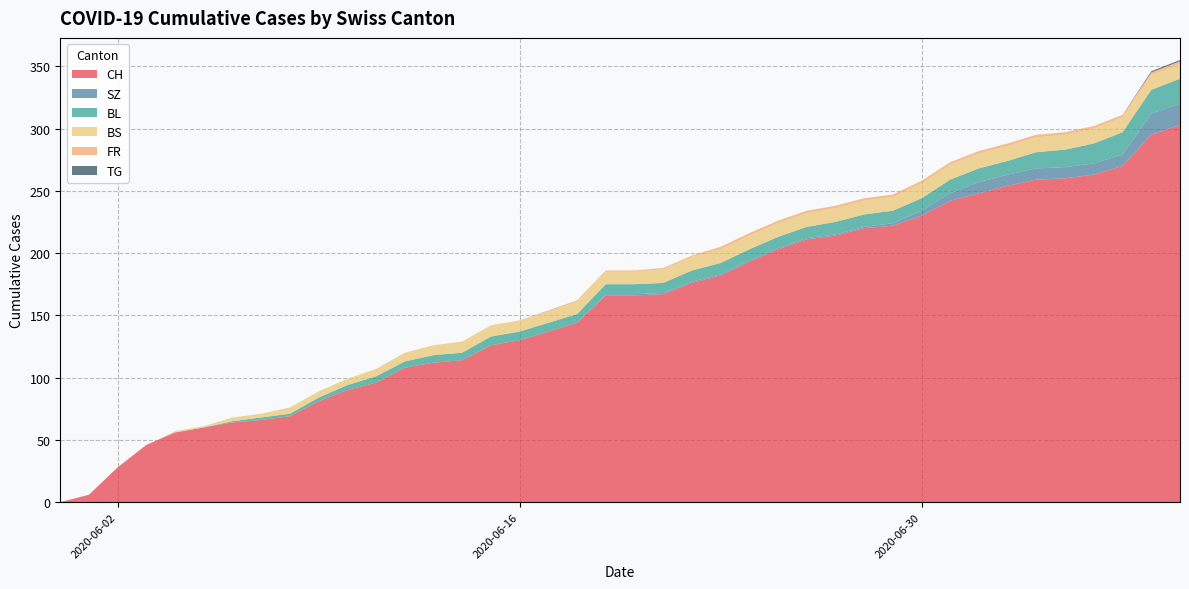

Reading right to left, transcribe all the data shown in this chart.

CH: 2020-07-09=303	2020-07-08=295	2020-07-07=270	2020-07-06=263	2020-07-05=260	2020-07-04=259	2020-07-03=254	2020-07-02=248	2020-07-01=242	2020-06-30=230	2020-06-29=222	2020-06-28=220	2020-06-27=214	2020-06-26=211	2020-06-25=203	2020-06-24=193	2020-06-23=182	2020-06-22=176	2020-06-21=167	2020-06-20=166	2020-06-19=166	2020-06-18=144	2020-06-17=137	2020-06-16=130	2020-06-15=126	2020-06-14=114	2020-06-13=112	2020-06-12=108	2020-06-11=96	2020-06-10=90	2020-06-09=81	2020-06-08=69	2020-06-07=66	2020-06-06=64	2020-06-05=60	2020-06-04=56	2020-06-03=46	2020-06-02=28	2020-06-01=6	2020-05-31=0
SZ: 2020-07-09=17	2020-07-08=17	2020-07-07=9	2020-07-06=9	2020-07-05=9	2020-07-04=9	2020-07-03=9	2020-07-02=9	2020-07-01=6	2020-06-30=4	2020-06-29=2	2020-06-28=1	2020-06-27=1	2020-06-26=1	2020-06-25=1	2020-06-24=1	2020-06-23=1	2020-06-22=1	2020-06-21=1	2020-06-20=1	2020-06-19=1	2020-06-18=0	2020-06-17=0	2020-06-16=0	2020-06-15=0	2020-06-14=0	2020-06-13=0	2020-06-12=0	2020-06-11=0	2020-06-10=0	2020-06-09=0	2020-06-08=0	2020-06-07=0	2020-06-06=0	2020-06-05=0	2020-06-04=0	2020-06-03=0	2020-06-02=0	2020-06-01=0	2020-05-31=0
BL: 2020-07-09=20	2020-07-08=19	2020-07-07=18	2020-07-06=16	2020-07-05=14	2020-07-04=13	2020-07-03=11	2020-07-02=11	2020-07-01=11	2020-06-30=10	2020-06-29=10	2020-06-28=10	2020-06-27=10	2020-06-26=9	2020-06-25=9	2020-06-24=9	2020-06-23=9	2020-06-22=9	2020-06-21=8	2020-06-20=8	2020-06-19=8	2020-06-18=7	2020-06-17=7	2020-06-16=7	2020-06-15=7	2020-06-14=6	2020-06-13=6	2020-06-12=5	2020-06-11=5	2020-06-10=4	2020-06-09=3	2020-06-08=2	2020-06-07=2	2020-06-06=1	2020-06-05=0	2020-06-04=0	2020-06-03=0	2020-06-02=0	2020-06-01=0	2020-05-31=0
BS: 2020-07-09=12	2020-07-08=12	2020-07-07=12	2020-07-06=12	2020-07-05=12	2020-07-04=12	2020-07-03=12	2020-07-02=12	2020-07-01=12	2020-06-30=12	2020-06-29=11	2020-06-28=11	2020-06-27=11	2020-06-26=11	2020-06-25=11	2020-06-24=11	2020-06-23=11	2020-06-22=11	2020-06-21=11	2020-06-20=10	2020-06-19=10	2020-06-18=10	2020-06-17=9	2020-06-16=9	2020-06-15=9	2020-06-14=9	2020-06-13=8	2020-06-12=7	2020-06-11=6	2020-06-10=5	2020-06-09=5	2020-06-08=5	2020-06-07=3	2020-06-06=3	2020-06-05=1	2020-06-04=1	2020-06-03=0	2020-06-02=0	2020-06-01=0	2020-05-31=0
FR: 2020-07-09=2	2020-07-08=2	2020-07-07=2	2020-07-06=2	2020-07-05=2	2020-07-04=2	2020-07-03=2	2020-07-02=2	2020-07-01=2	2020-06-30=2	2020-06-29=2	2020-06-28=2	2020-06-27=2	2020-06-26=2	2020-06-25=2	2020-06-24=2	2020-06-23=2	2020-06-22=1	2020-06-21=1	2020-06-20=1	2020-06-19=1	2020-06-18=1	2020-06-17=1	2020-06-16=0	2020-06-15=0	2020-06-14=0	2020-06-13=0	2020-06-12=0	2020-06-11=0	2020-06-10=0	2020-06-09=0	2020-06-08=0	2020-06-07=0	2020-06-06=0	2020-06-05=0	2020-06-04=0	2020-06-03=0	2020-06-02=0	2020-06-01=0	2020-05-31=0
TG: 2020-07-09=1	2020-07-08=1	2020-07-07=0	2020-07-06=0	2020-07-05=0	2020-07-04=0	2020-07-03=0	2020-07-02=0	2020-07-01=0	2020-06-30=0	2020-06-29=0	2020-06-28=0	2020-06-27=0	2020-06-26=0	2020-06-25=0	2020-06-24=0	2020-06-23=0	2020-06-22=0	2020-06-21=0	2020-06-20=0	2020-06-19=0	2020-06-18=0	2020-06-17=0	2020-06-16=0	2020-06-15=0	2020-06-14=0	2020-06-13=0	2020-06-12=0	2020-06-11=0	2020-06-10=0	2020-06-09=0	2020-06-08=0	2020-06-07=0	2020-06-06=0	2020-06-05=0	2020-06-04=0	2020-06-03=0	2020-06-02=0	2020-06-01=0	2020-05-31=0